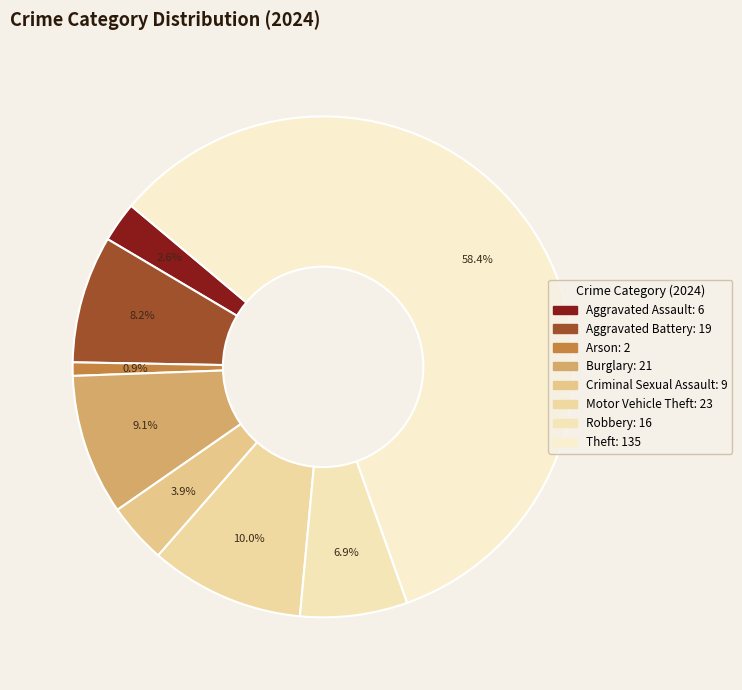

Count the number of slices in the pie.

8